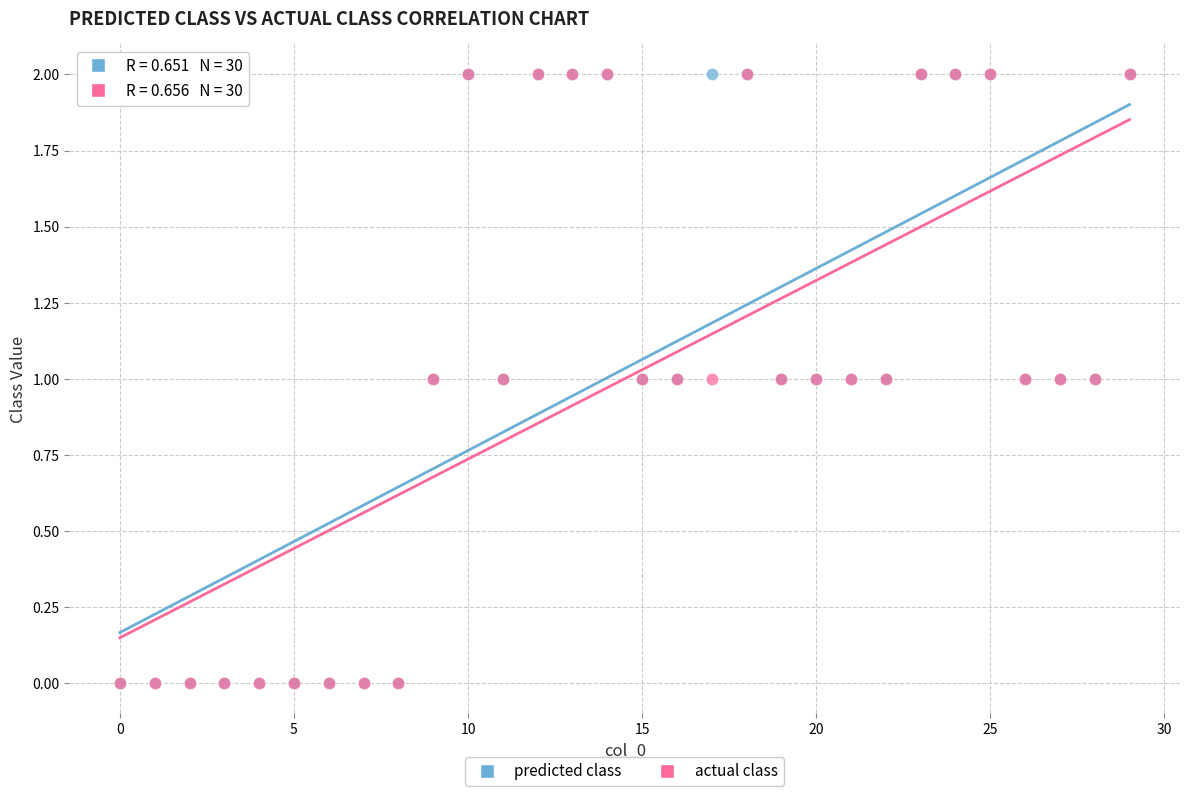

What are all the series names shown in the legend?

predicted class, actual class